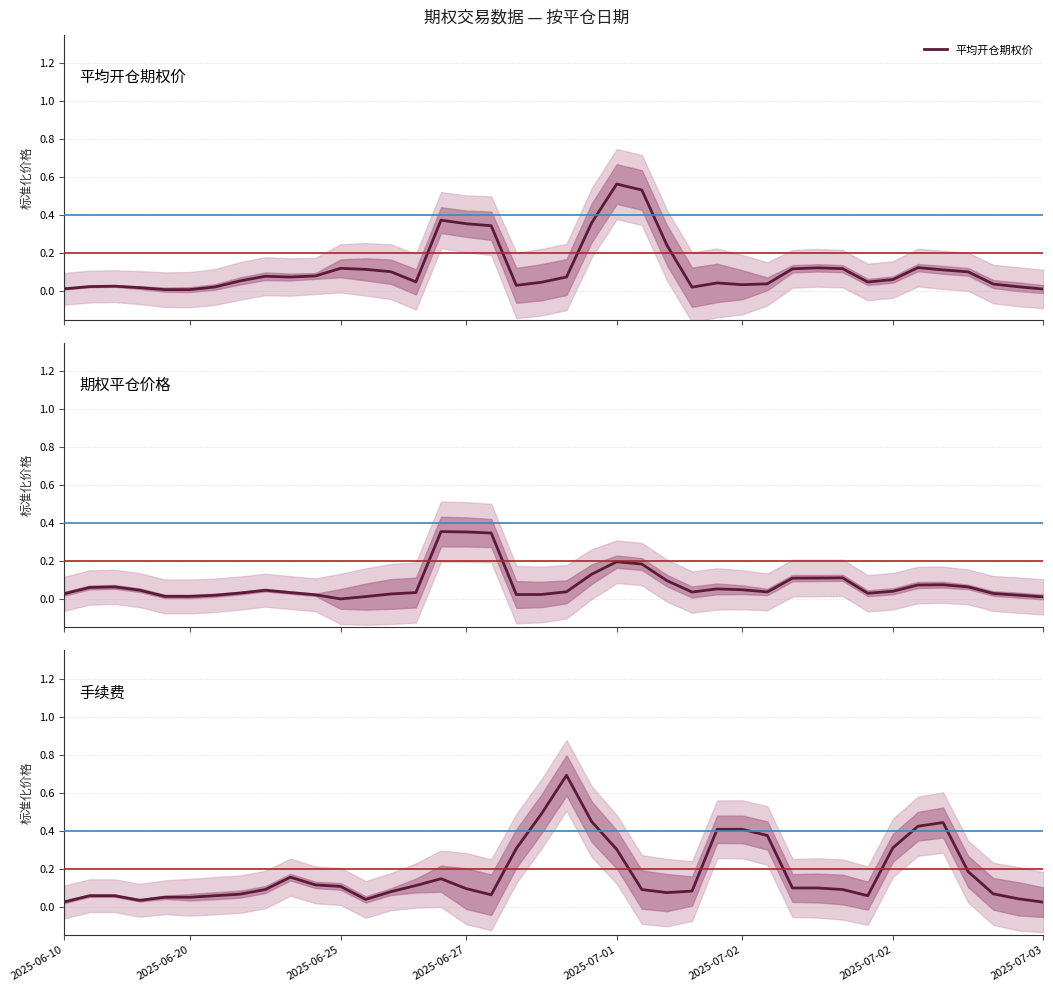

What is the spread (max minus min) of values at 2025-07-02?

0.4